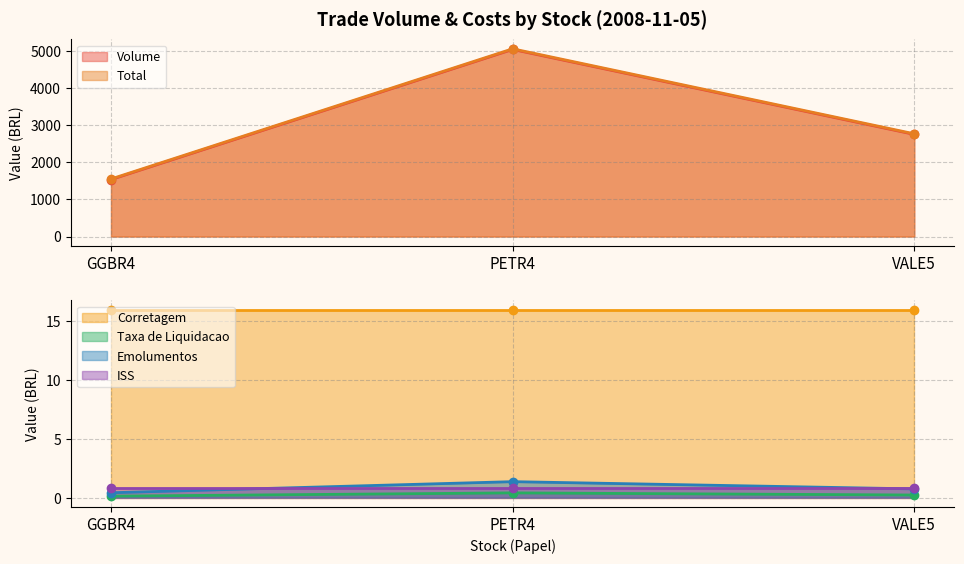

At which category is the sum across all series the highest?

PETR4